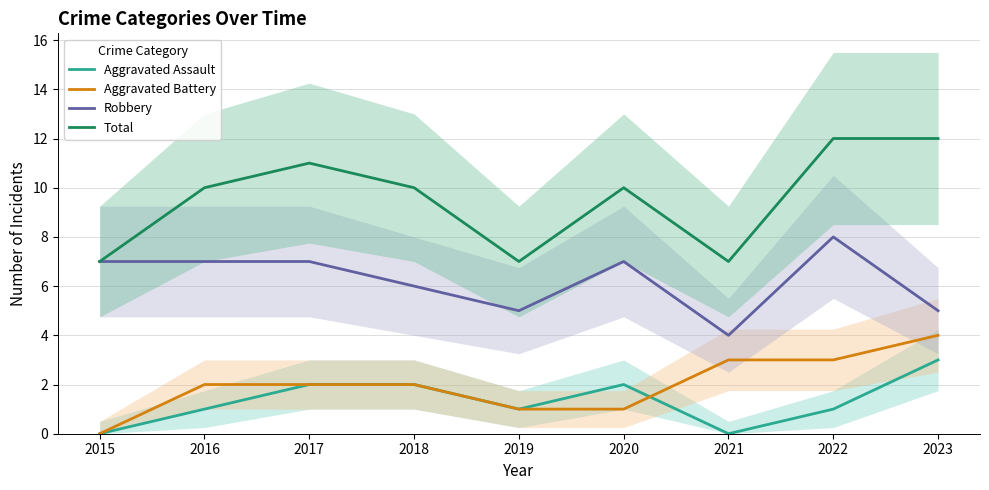

Which series has the widest spread of values?

Total